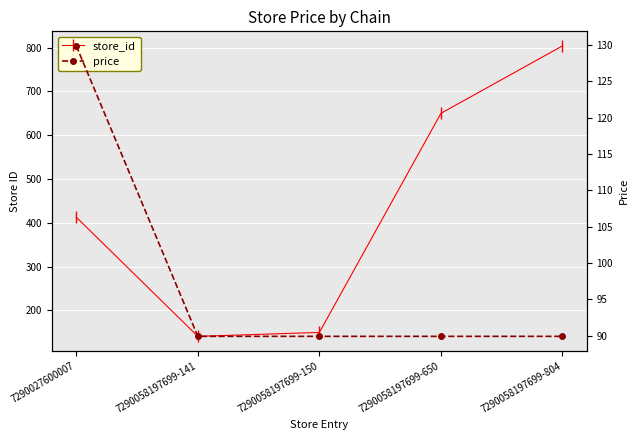

The store_id series shows 804.0 at 7290058197699-804. True or false?

True